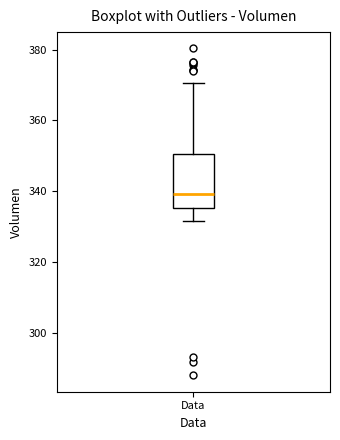

Read this box plot against the y-axis: the position of the median line, the range covered by the box, and the ends of both whiskers. The values are not printed on the chart, so give them approximately, as read against the axis.

median 340, box 336 to 350, whiskers 332 to 370